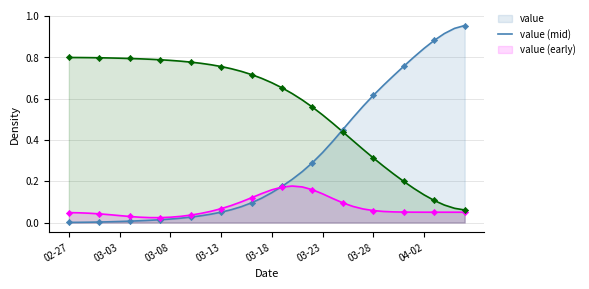

Which series has the widest spread of Y values?

value